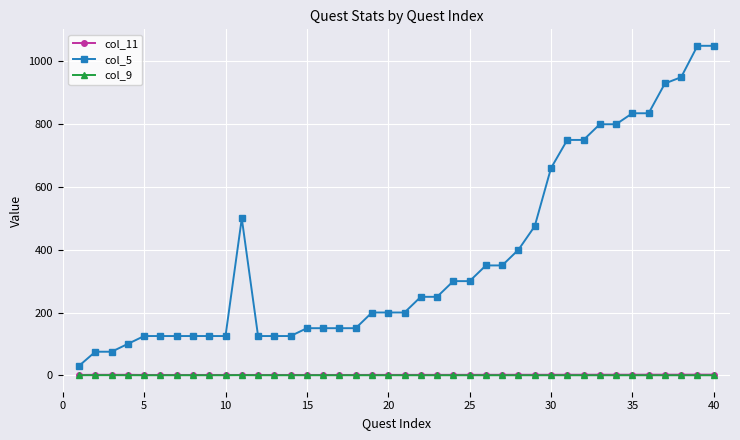

Which series has the largest total across all categories?

col_5